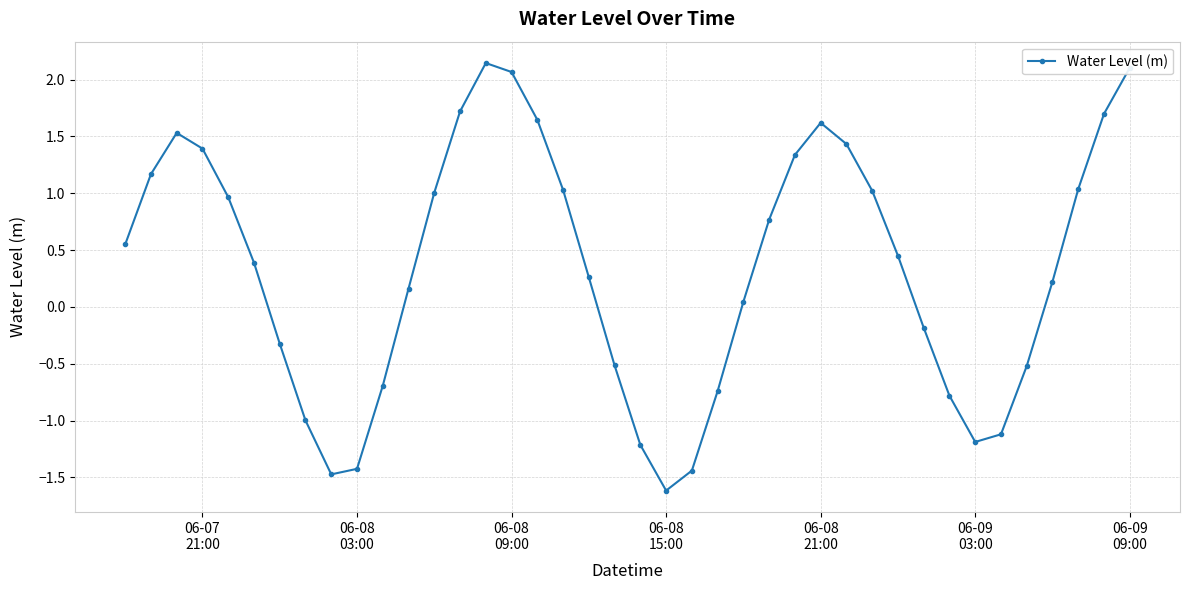

What is the difference between the maximum and minimum values?

3.8